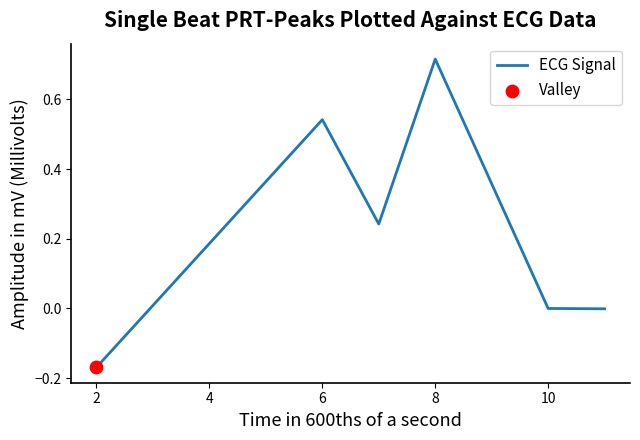

What is the sum of all values?

1.3